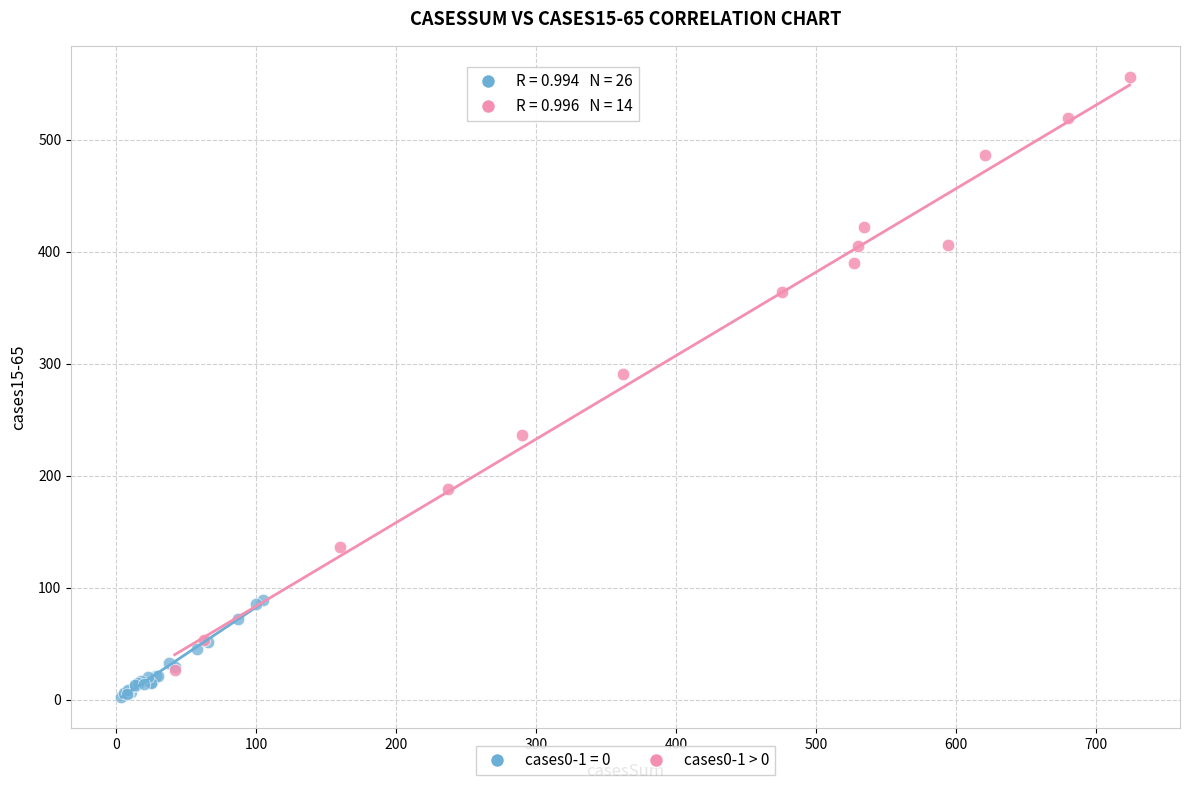

Which series reaches the maximum Y coordinate?

cases0-1 > 0